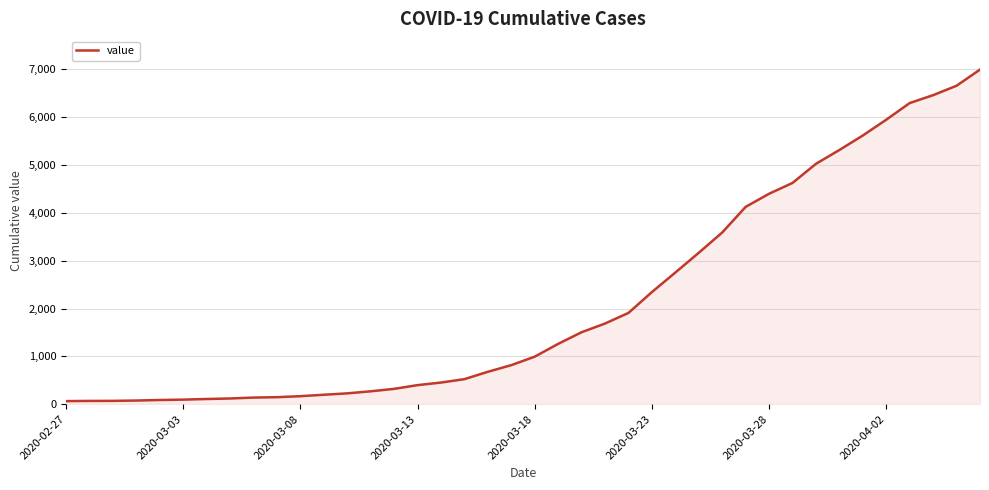

What is the difference between the maximum and second lowest values?

6927